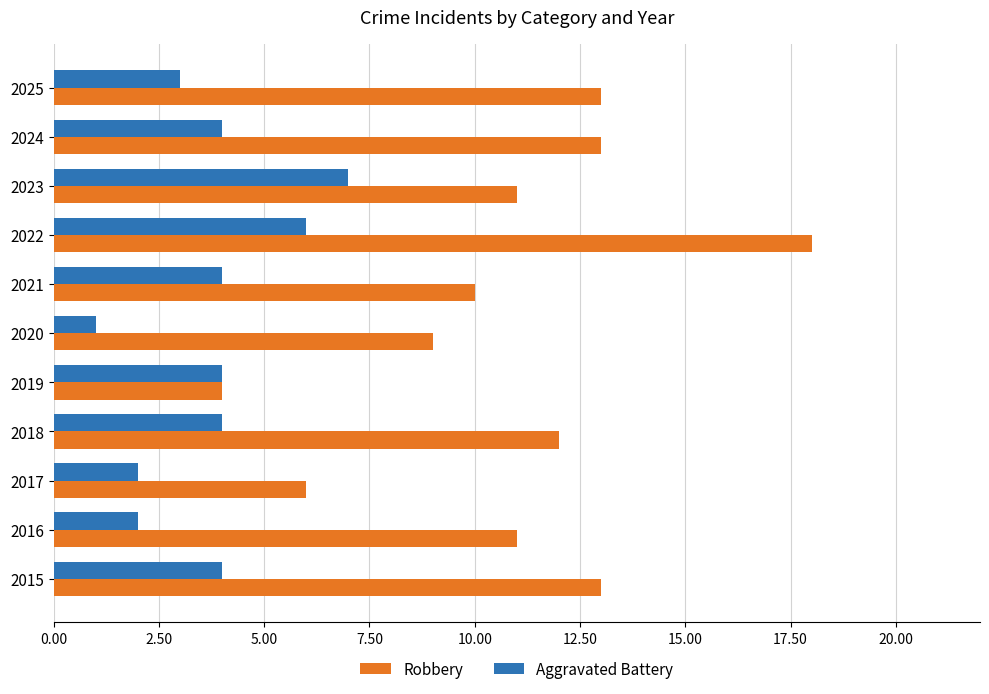

The Aggravated Battery series shows 2 at 2024. True or false?

False